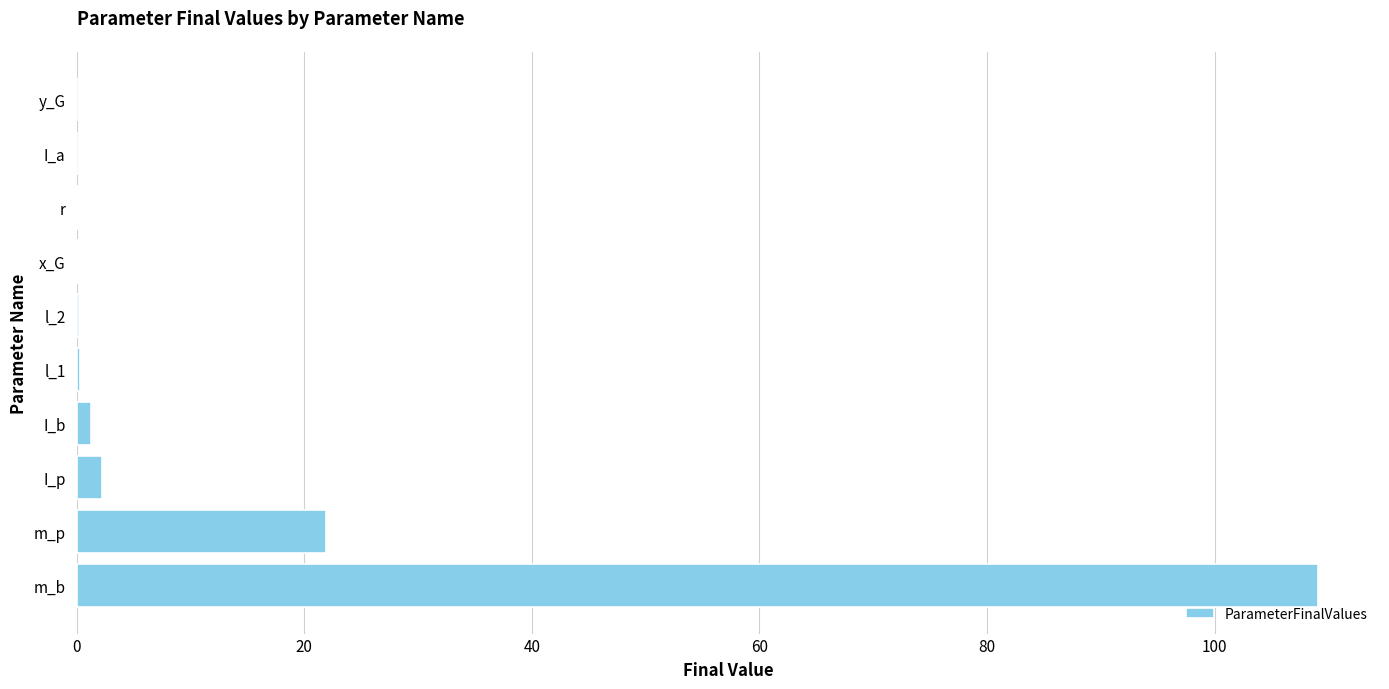

Between y_G and m_b, which is larger?

m_b